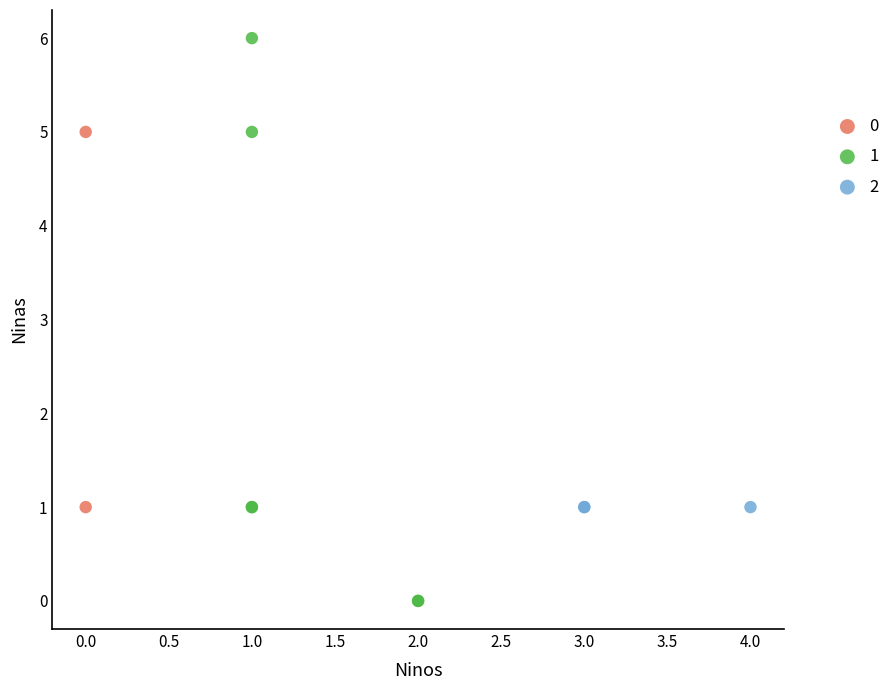

What are all the series names shown in the legend?

0, 1, 2